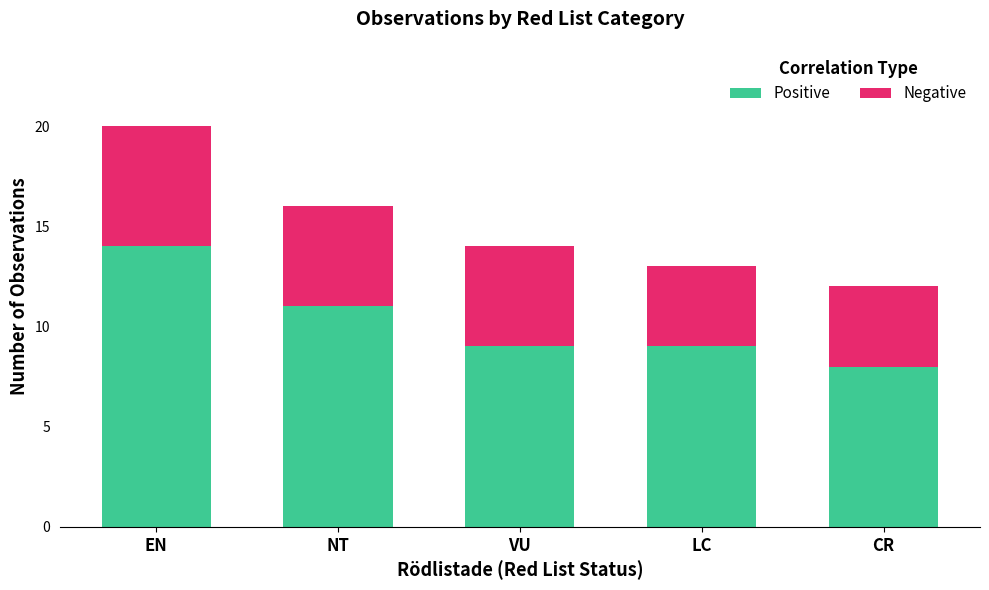

What is the average value of the Positive series?

10